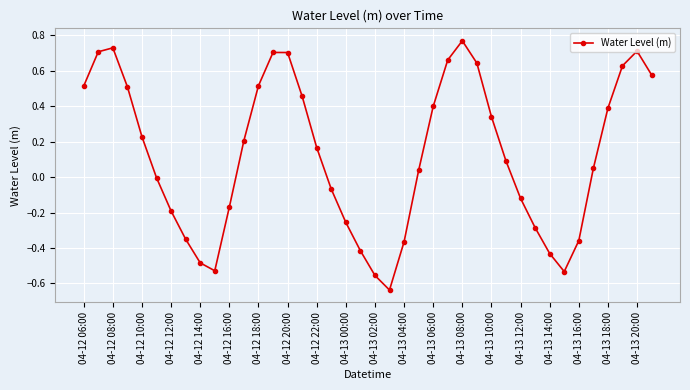

How many series are shown in this chart?

1